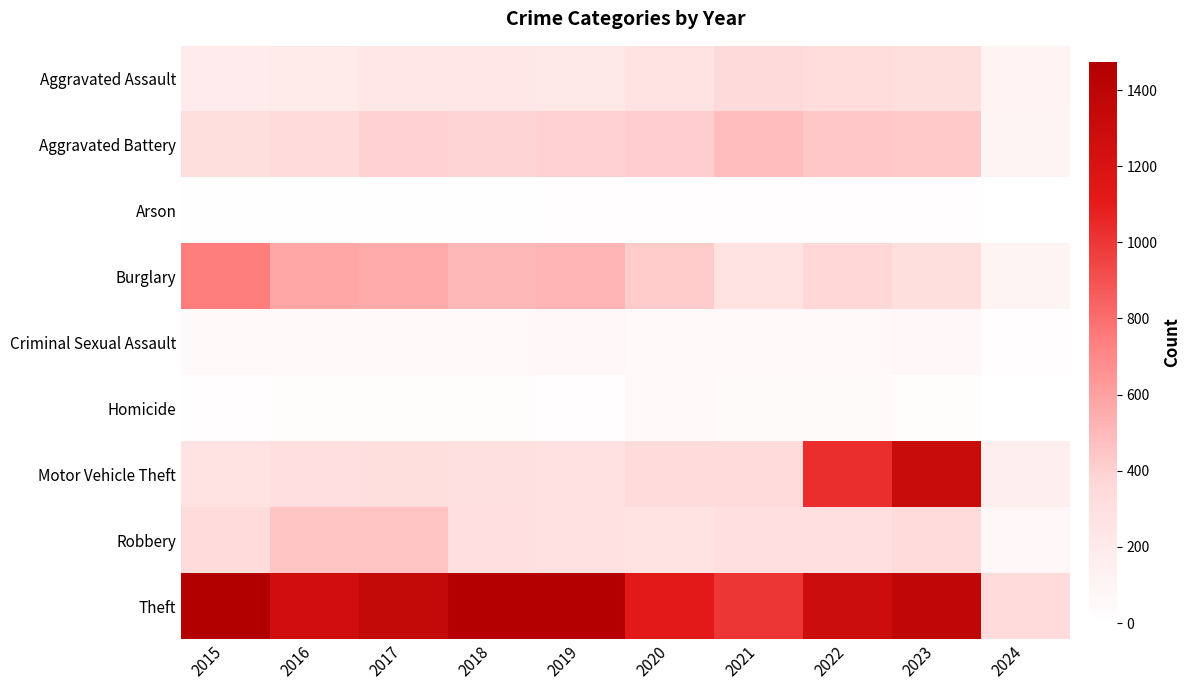

Between 2020 and 2022, which series saw the biggest shift?

Motor Vehicle Theft